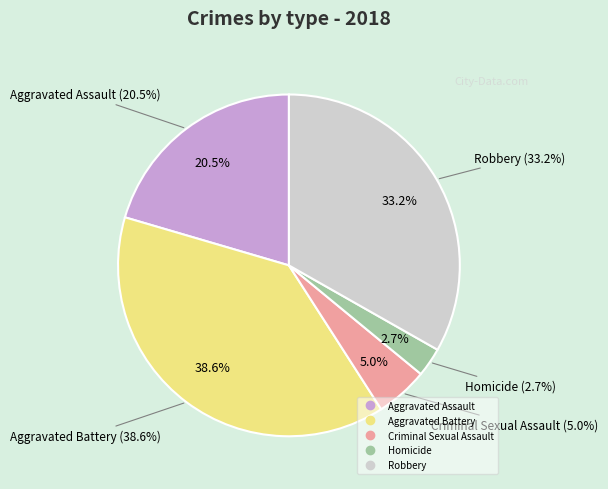

To the nearest percent, what portion does Aggravated Battery represent?

39%